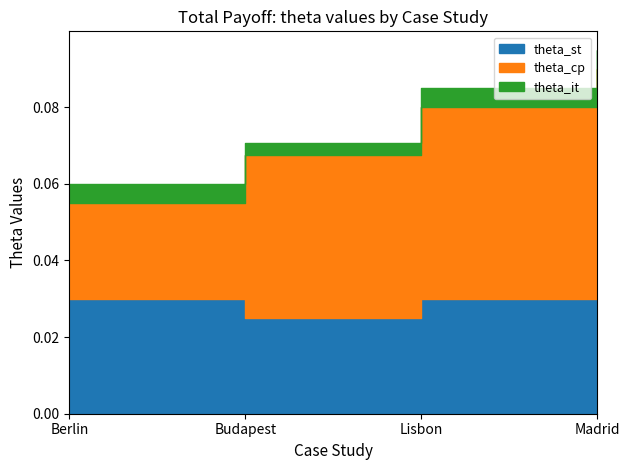

Which category has the highest value in the theta_it series?

Berlin